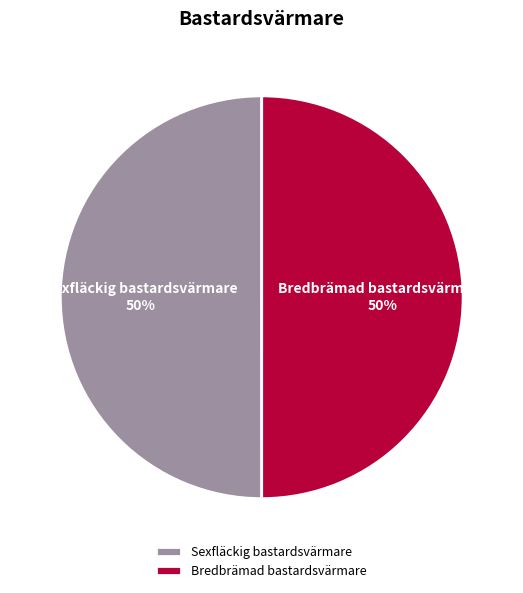

Approximately how many times larger is the value at Sexfläckig bastardsvärmare compared to Bredbrämad bastardsvärmare?

1.0